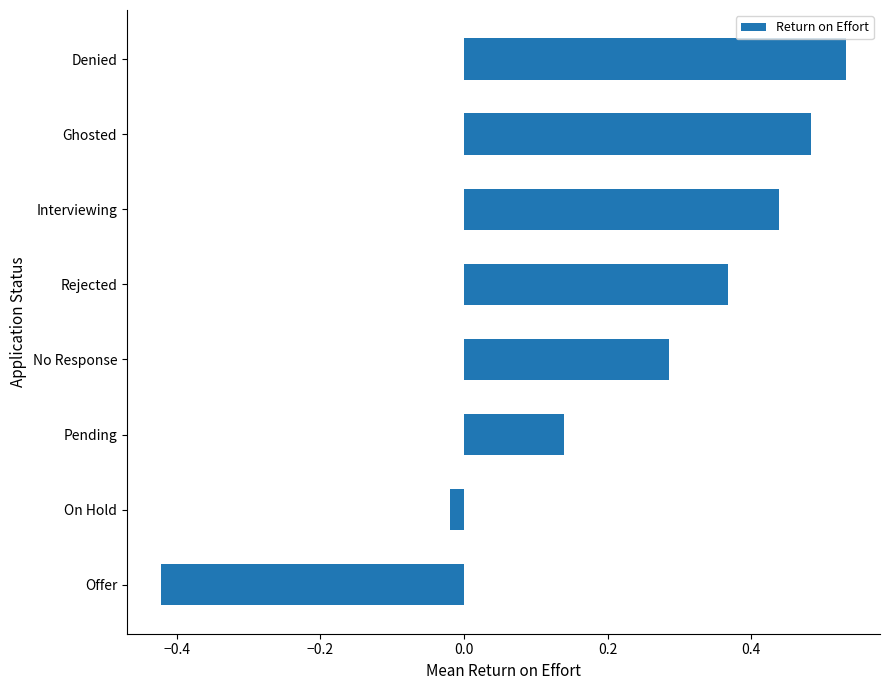

Which label corresponds to the smallest value in the chart?

Offer